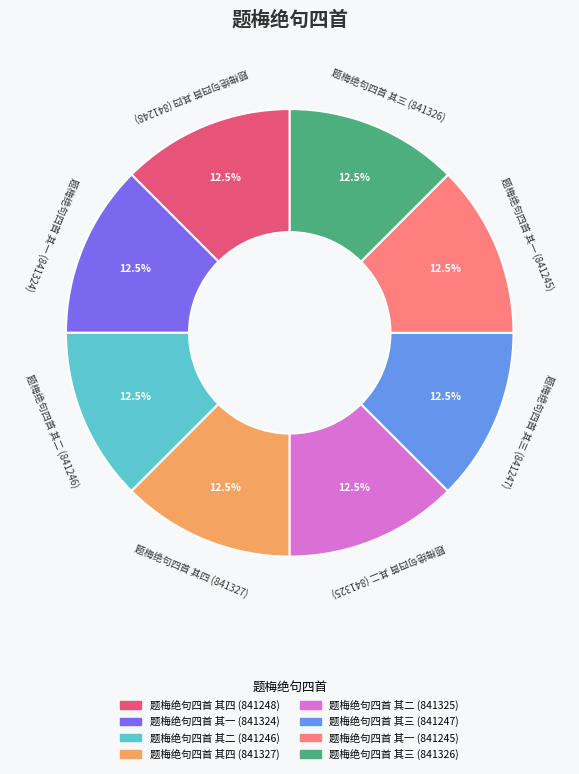

How much of the chart is everything except 题梅绝句四首 其二 (841325)?

87.5%